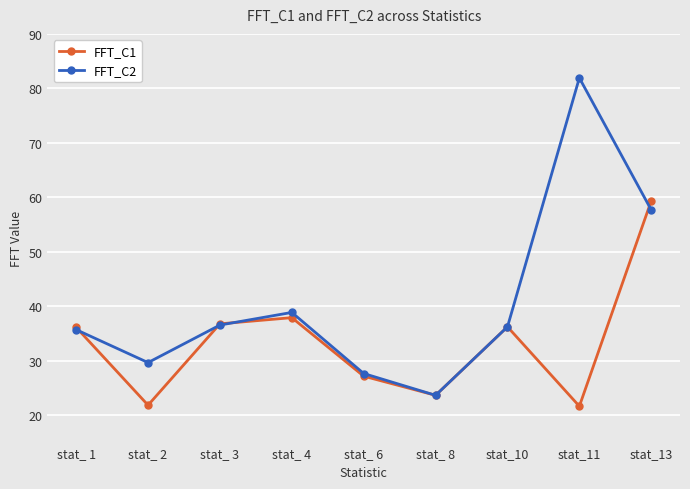

What is the total value across all series at stat_13?

117.1